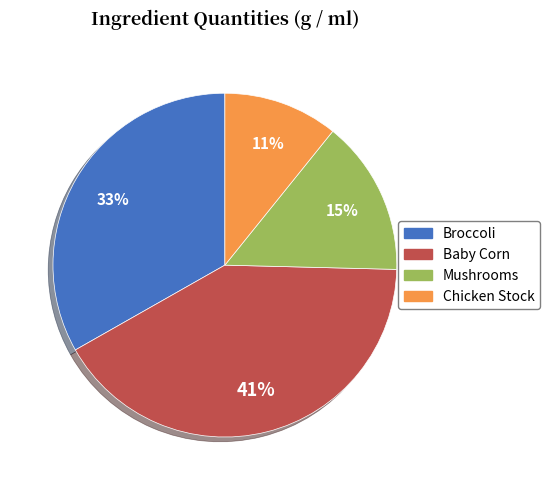

Does Baby Corn represent more than half of the total?

No